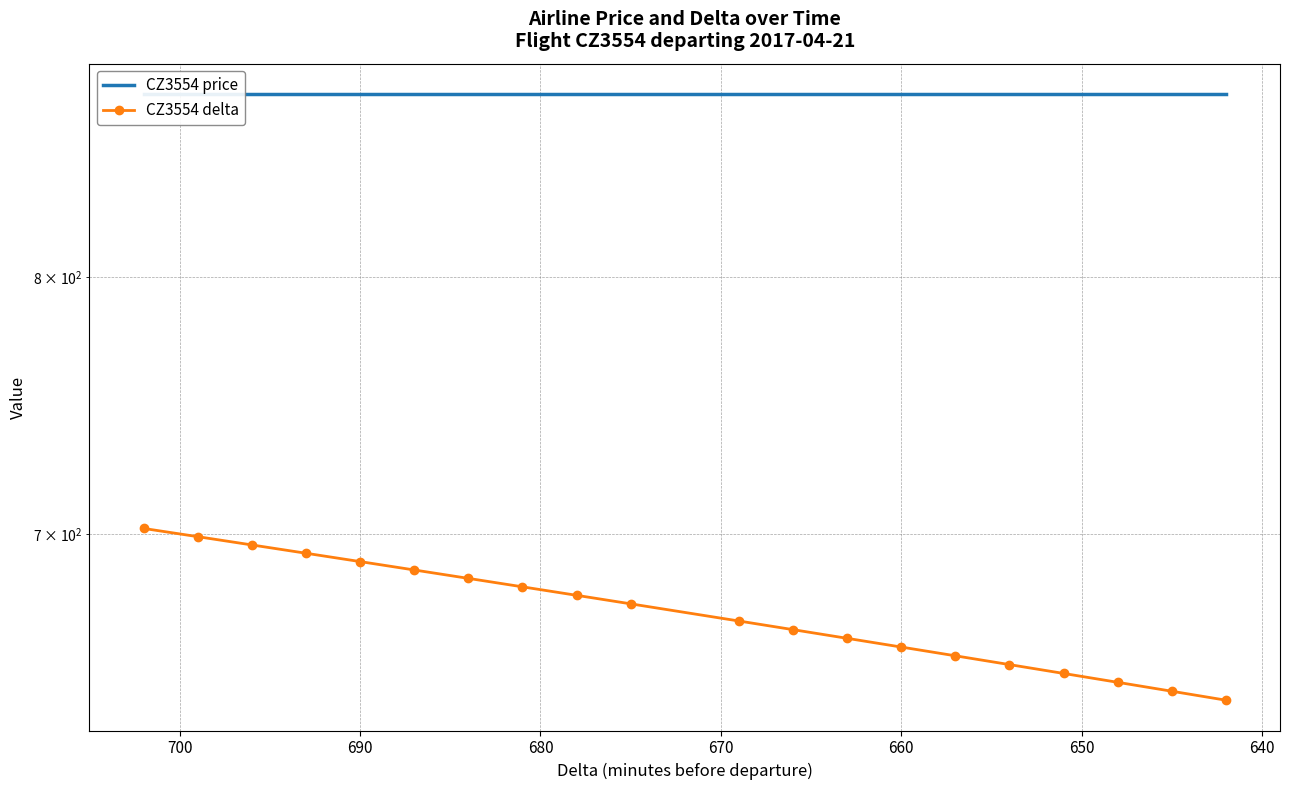

List the series in order of their peak value, highest first.

CZ3554 price, CZ3554 delta